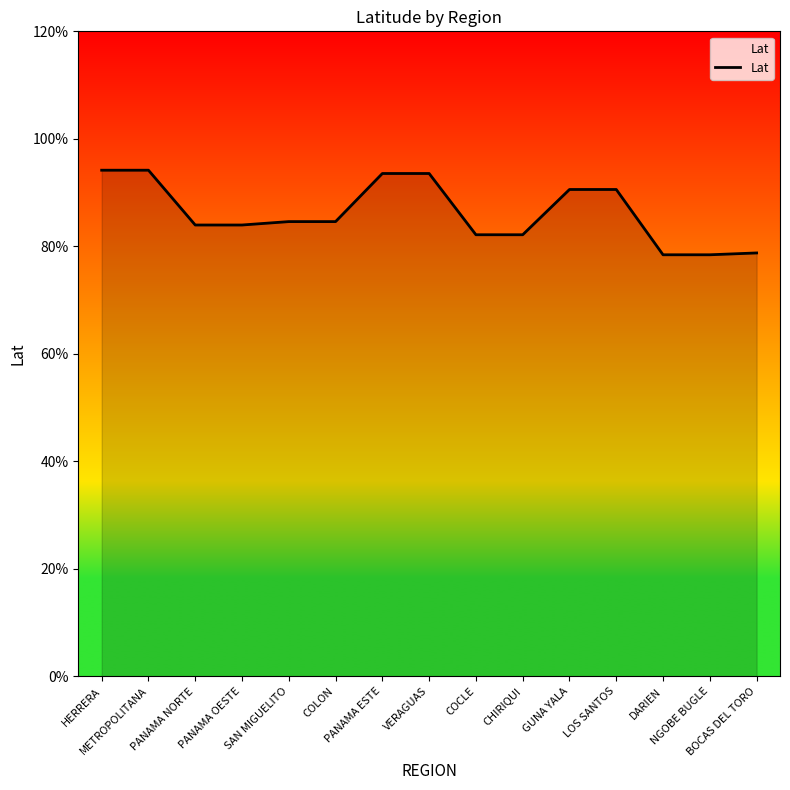

List the labels in order of value, largest first.

HERRERA, METROPOLITANA, PANAMA ESTE, VERAGUAS, GUNA YALA, LOS SANTOS, SAN MIGUELITO, COLON, PANAMA NORTE, PANAMA OESTE, COCLE, CHIRIQUI, BOCAS DEL TORO, DARIEN, NGOBE BUGLE